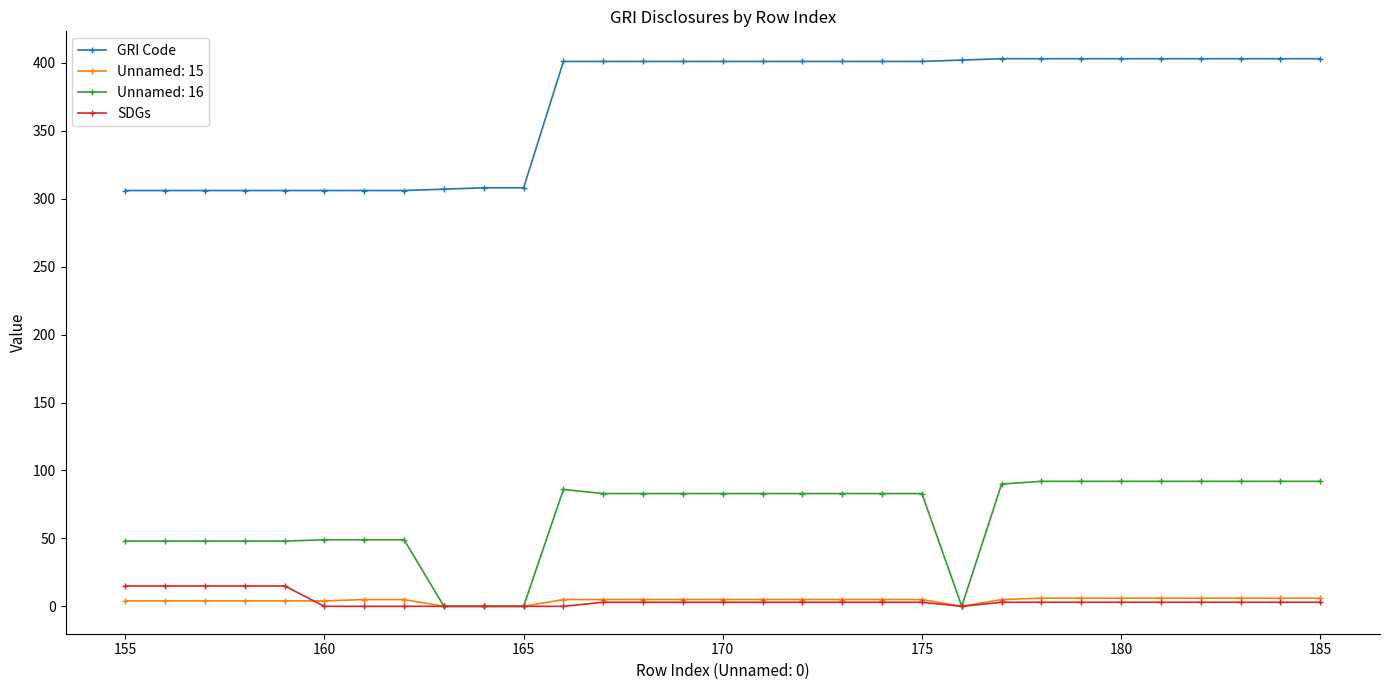

How many lines are shown in the chart?

4